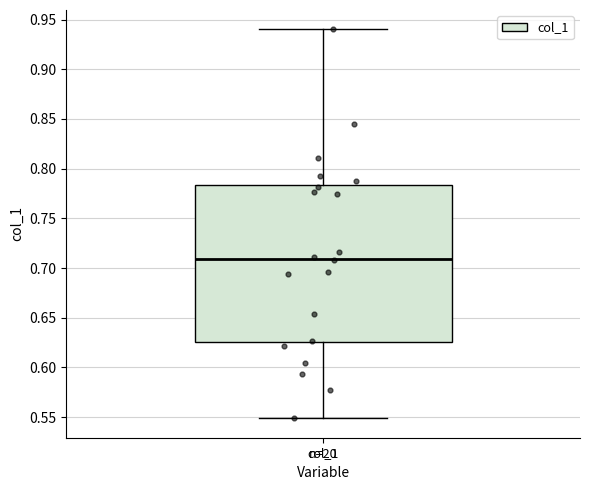

Transcribe this box plot: give where the median line is, the range the box spans, and where the two whiskers end, as read against the y-axis. The values are not printed on the chart, so give them approximately, as read against the axis.

median 0.710, box 0.625 to 0.785, whiskers 0.550 to 0.940